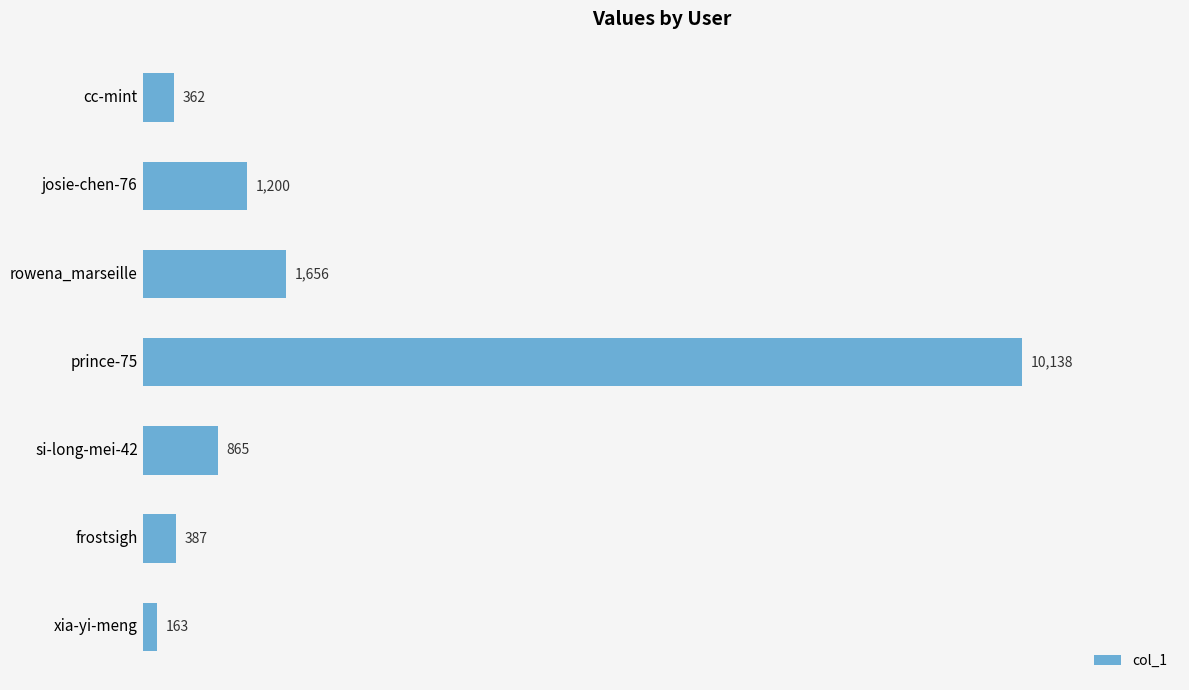

Count the number of categories in the chart.

7